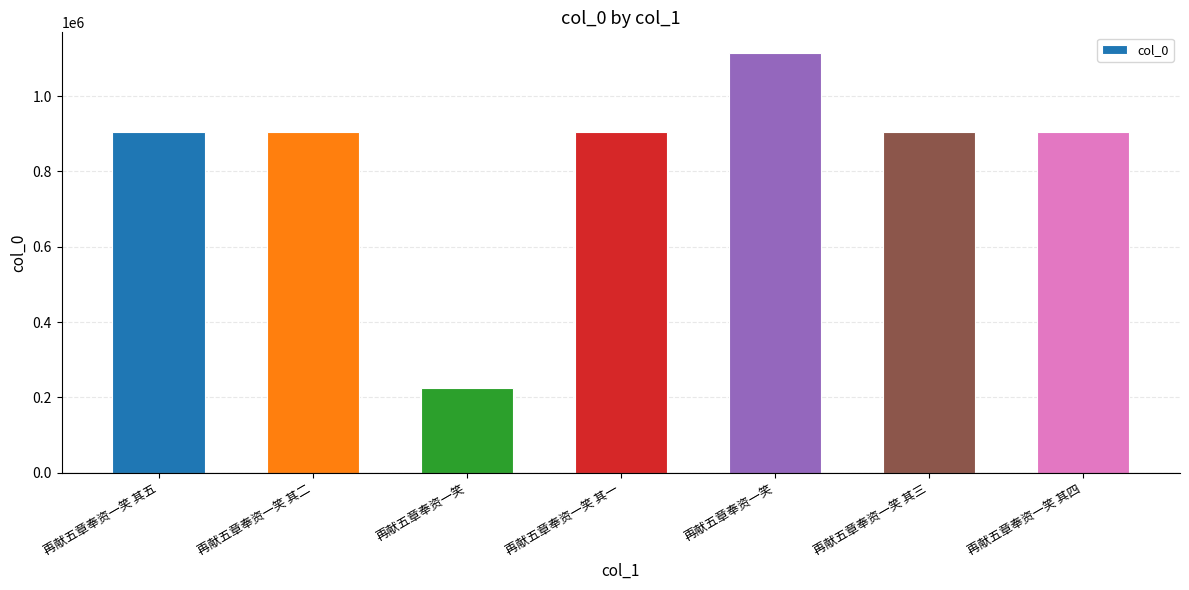

Reading left to right, transcribe all the data shown in this chart.

905419	905420	224040	905416	1113944	905417	905418